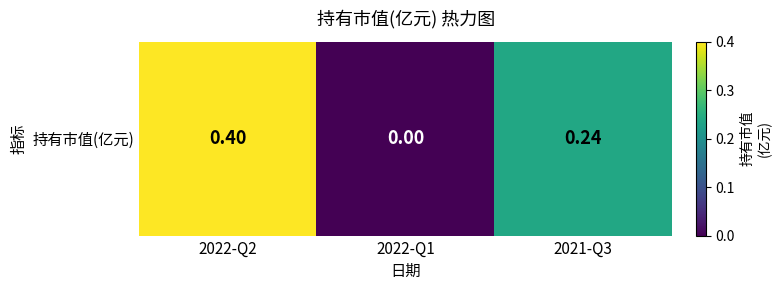

Rank the categories by value from lowest to highest.

2022-Q1, 2021-Q3, 2022-Q2